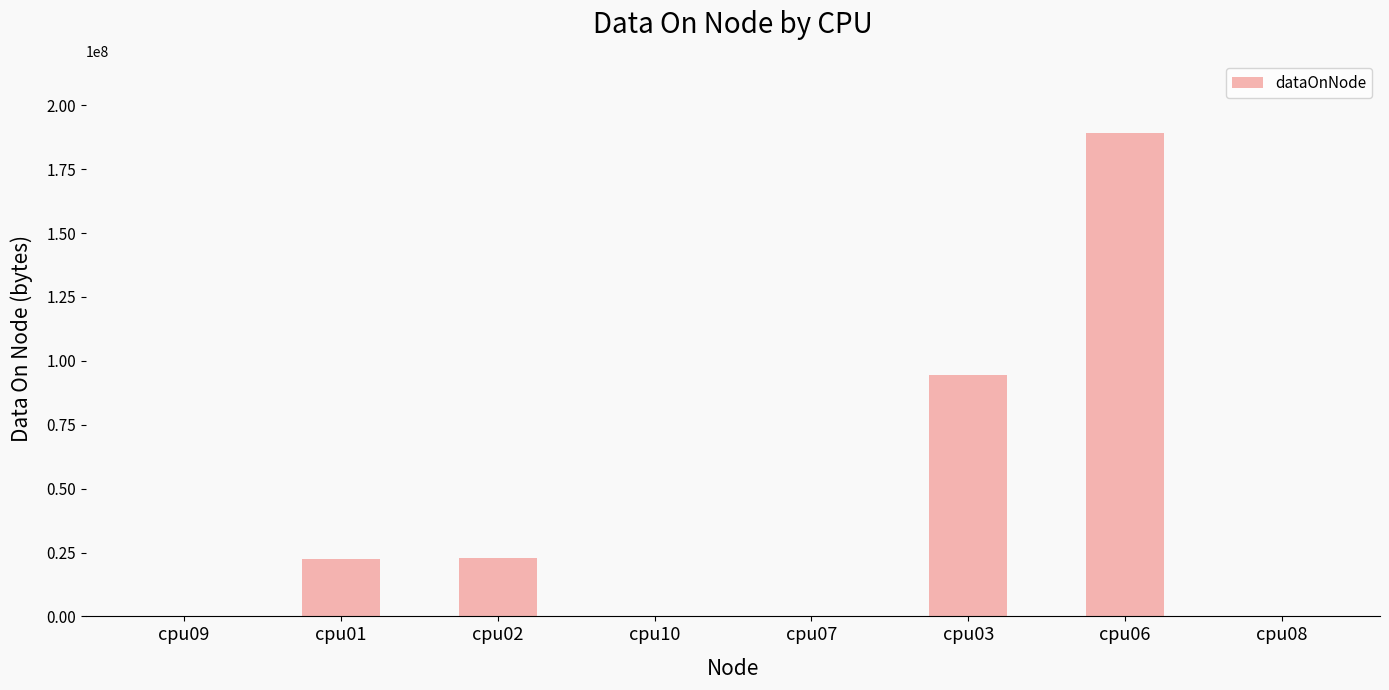

Which category has the highest value across all series?

cpu06